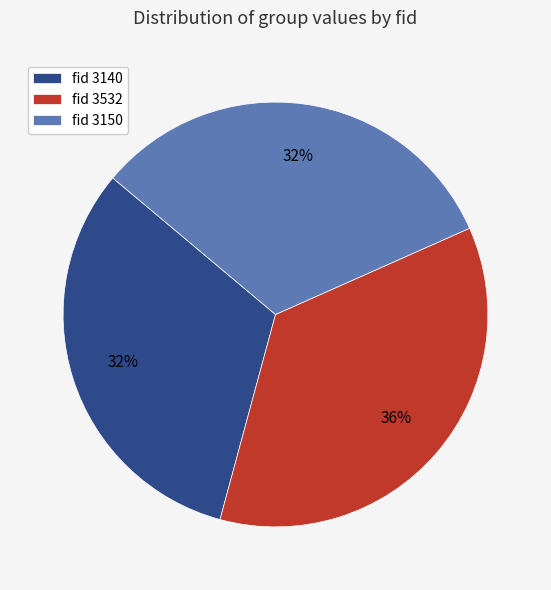

Approximately how many times larger is the value at fid 3150 compared to fid 3532?

0.9